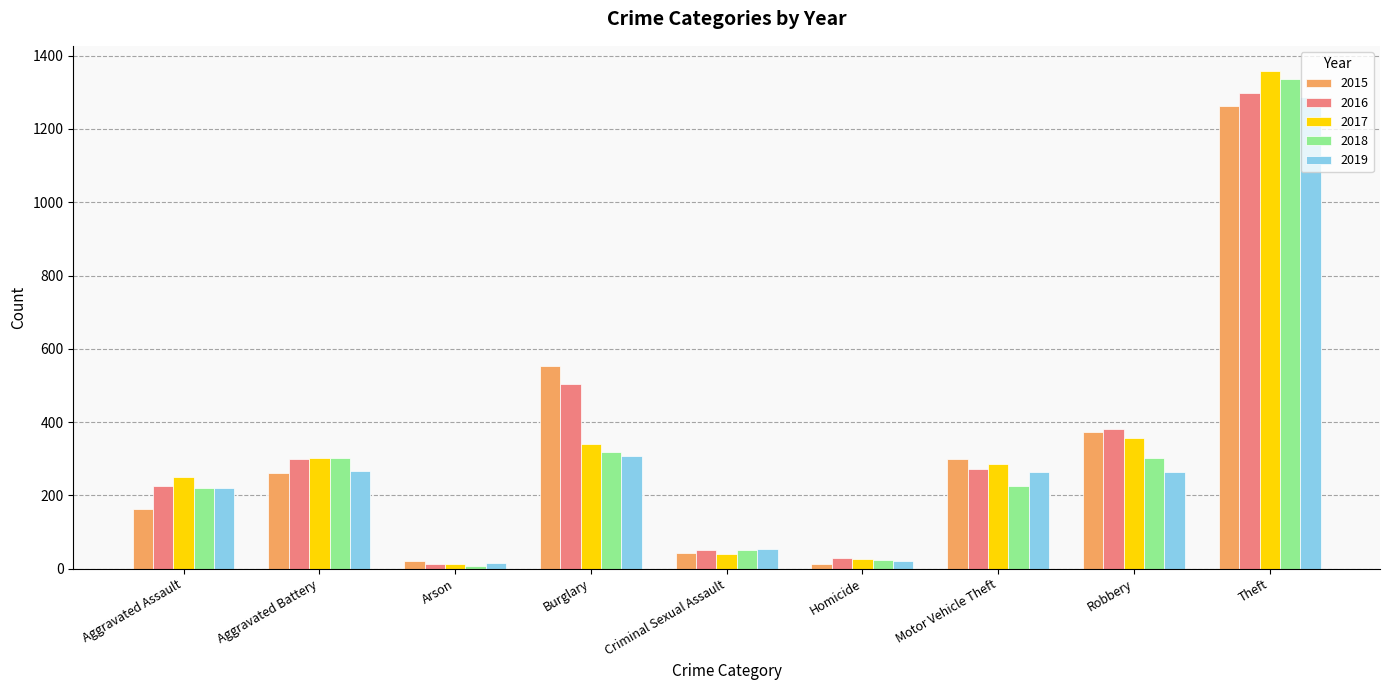

Which category has the highest value in the 2016 series?

Theft